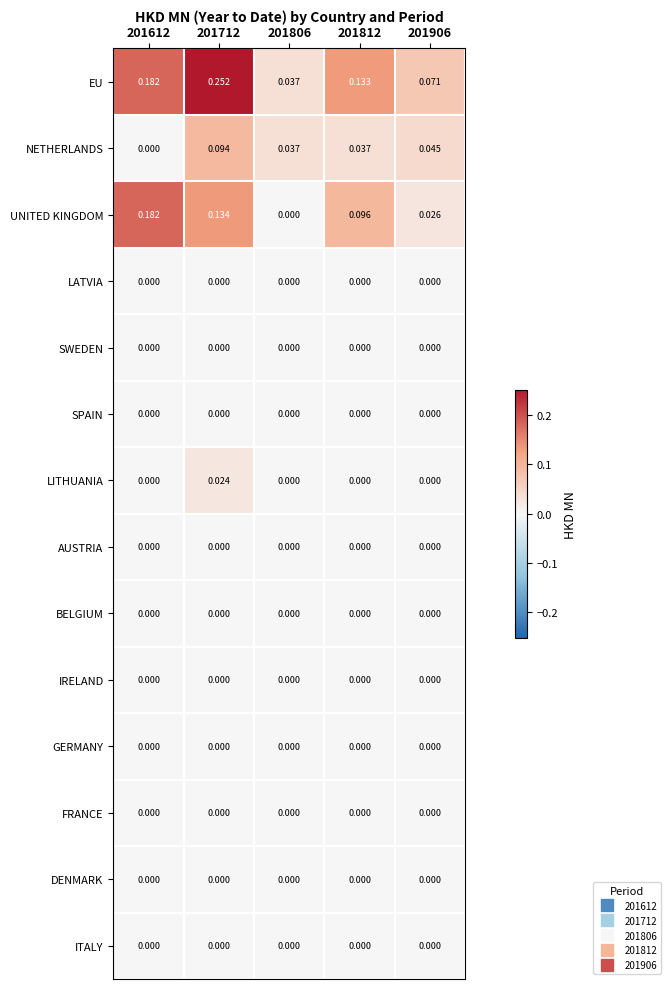

Which series has the largest total across all categories?

EU